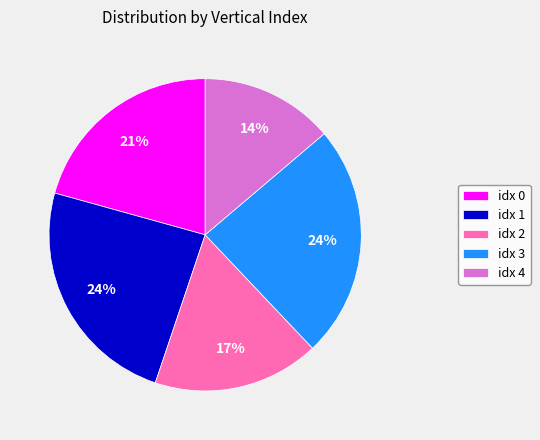

How many segments does this pie chart have?

5